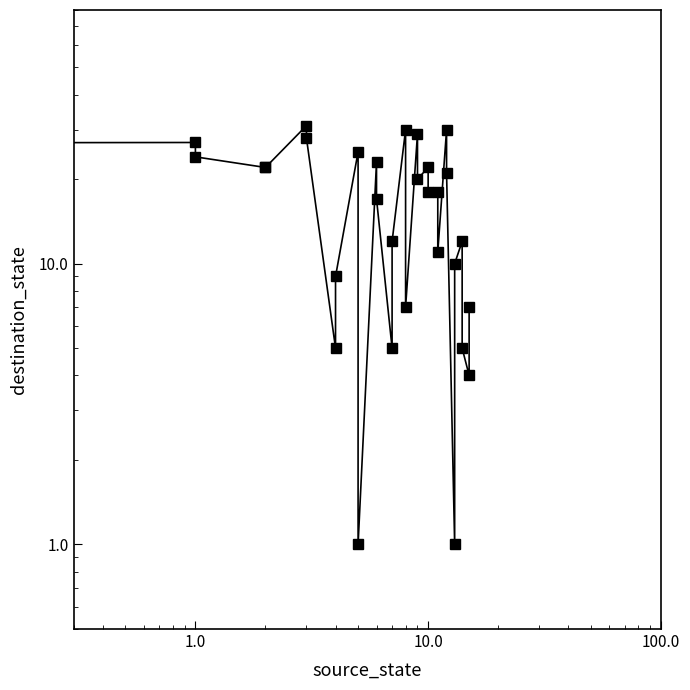

The value at 1.0 is 19. True or false?

False